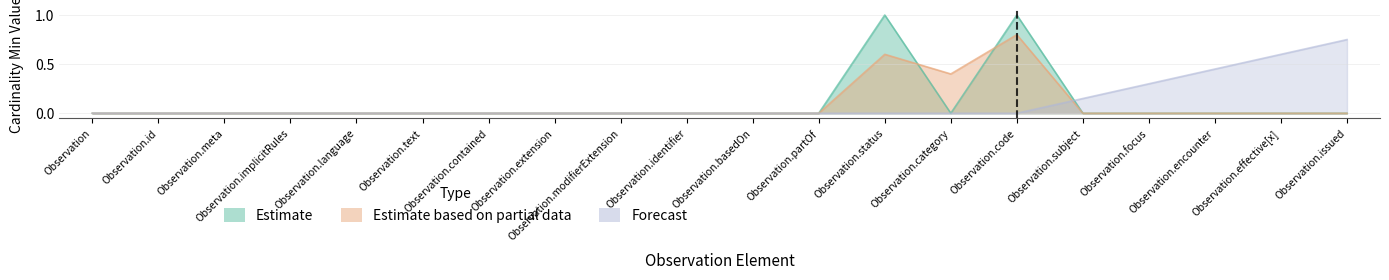

Count the number of categories in the chart.

20